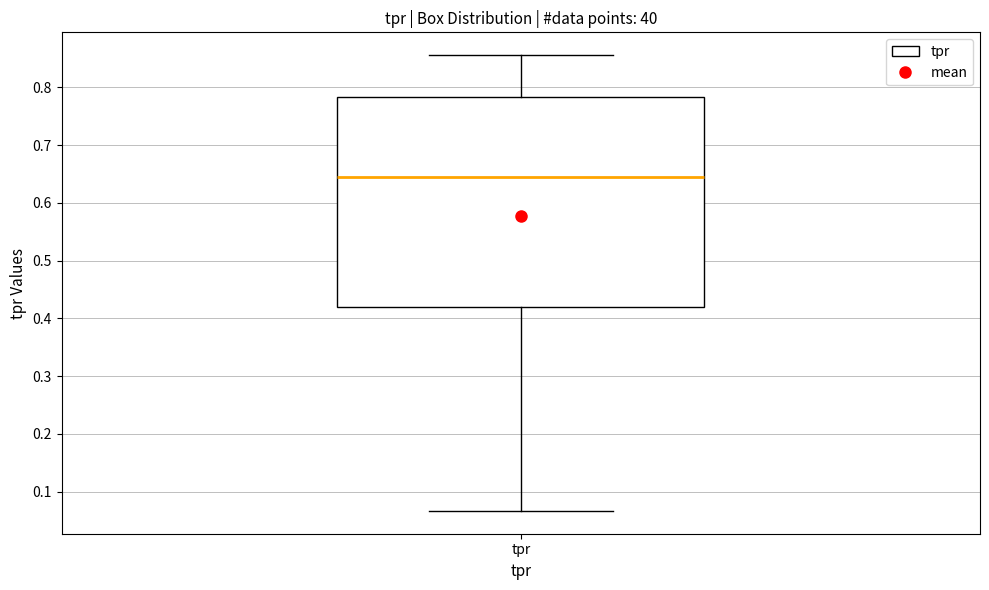

Read this box plot against the y-axis: the position of the median line, the range covered by the box, and the ends of both whiskers. The values are not printed on the chart, so give them approximately, as read against the axis.

median 0.64, box 0.42 to 0.78, whiskers 0.07 to 0.86